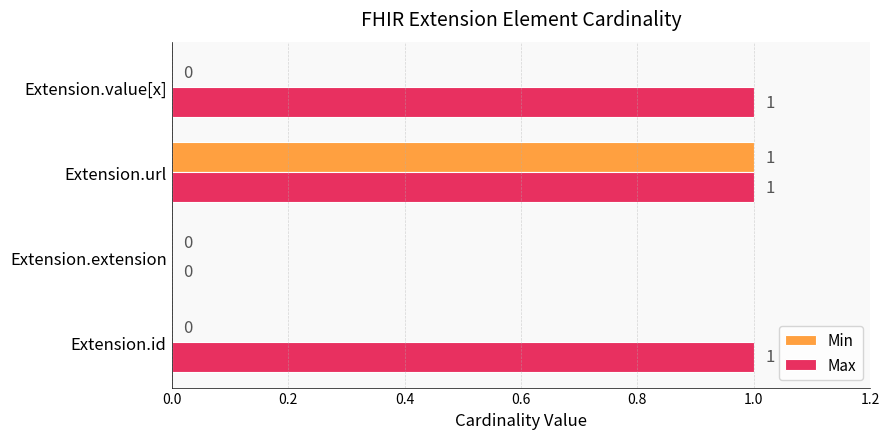

Is it true that Max equals 1 at Extension.id?

True